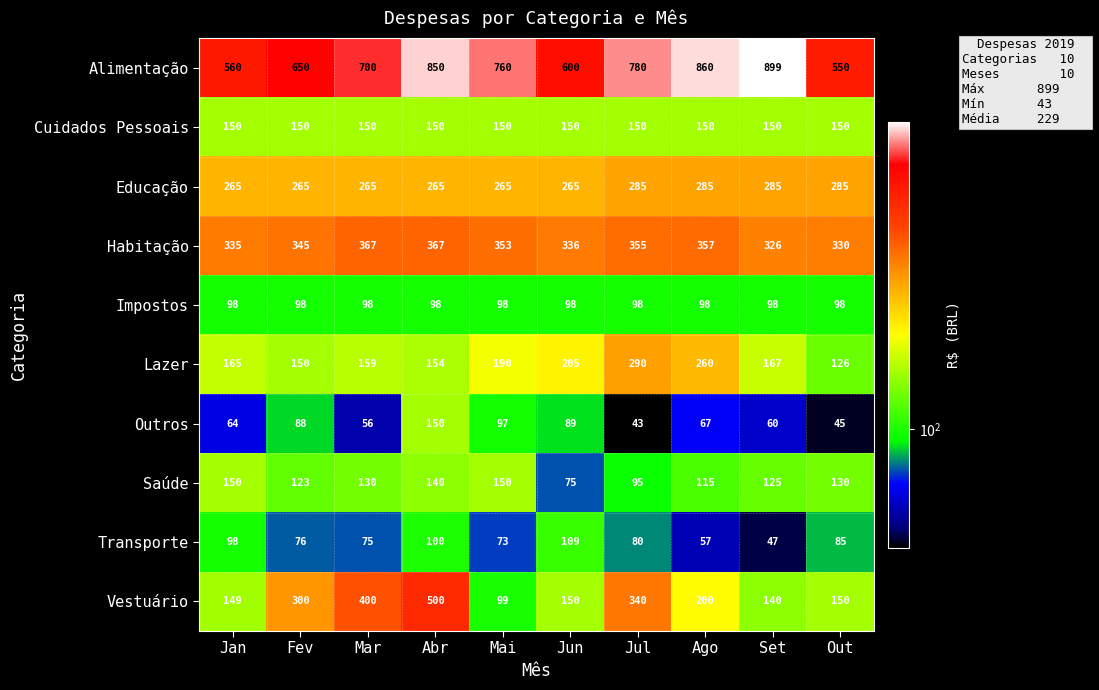

Is it true that Impostos equals 140 at Ago?

False